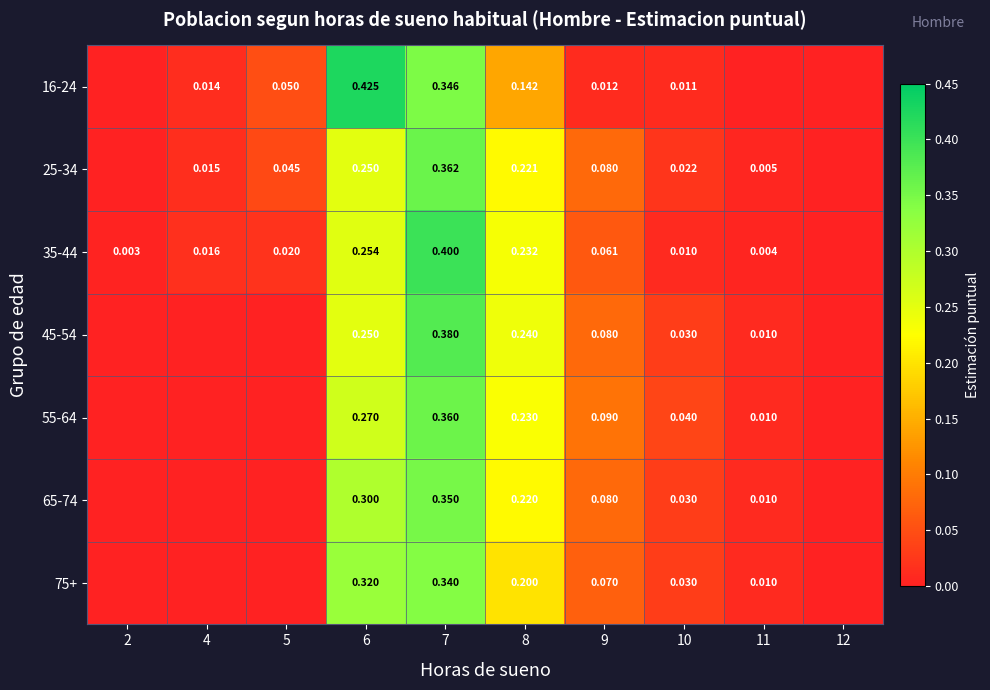

Between 8 and 12, which is larger?

8